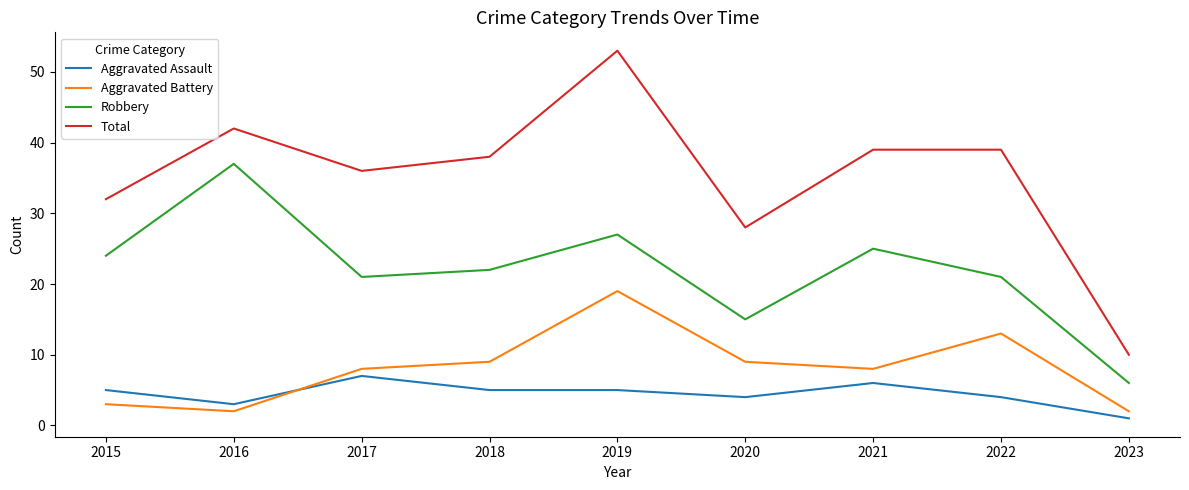

At which category is the sum across all series the highest?

2019